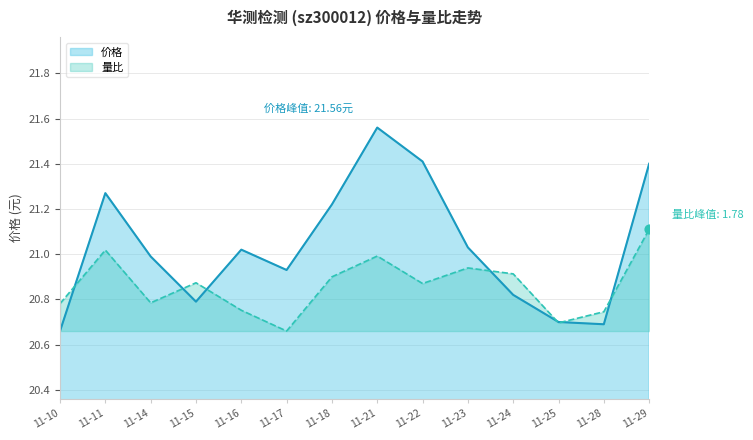

At how many categories does at least one series exceed 21?

7